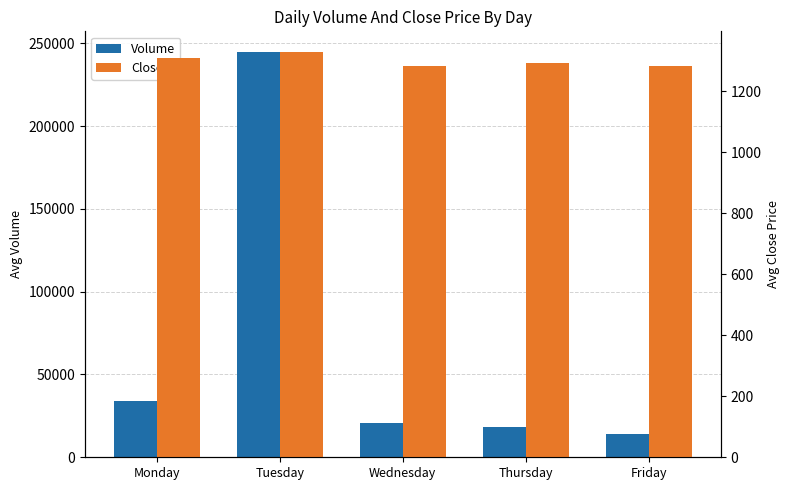

Rank the series by their maximum value, from lowest to highest.

Close, Volume